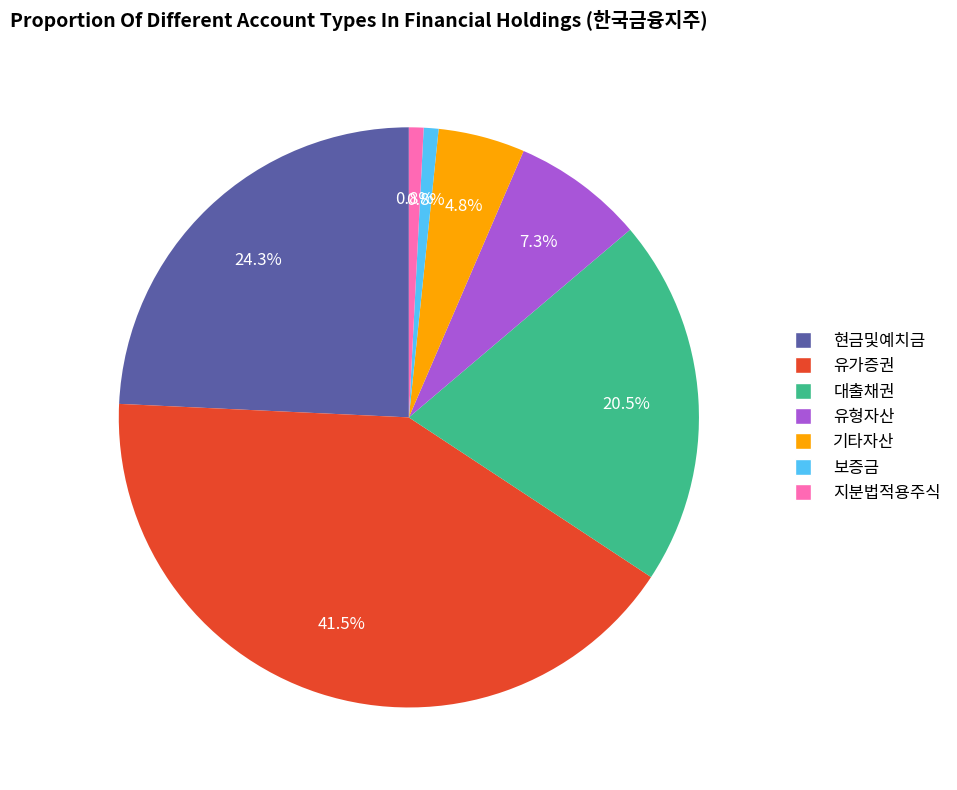

To the nearest percent, what is the average slice percentage?

14%